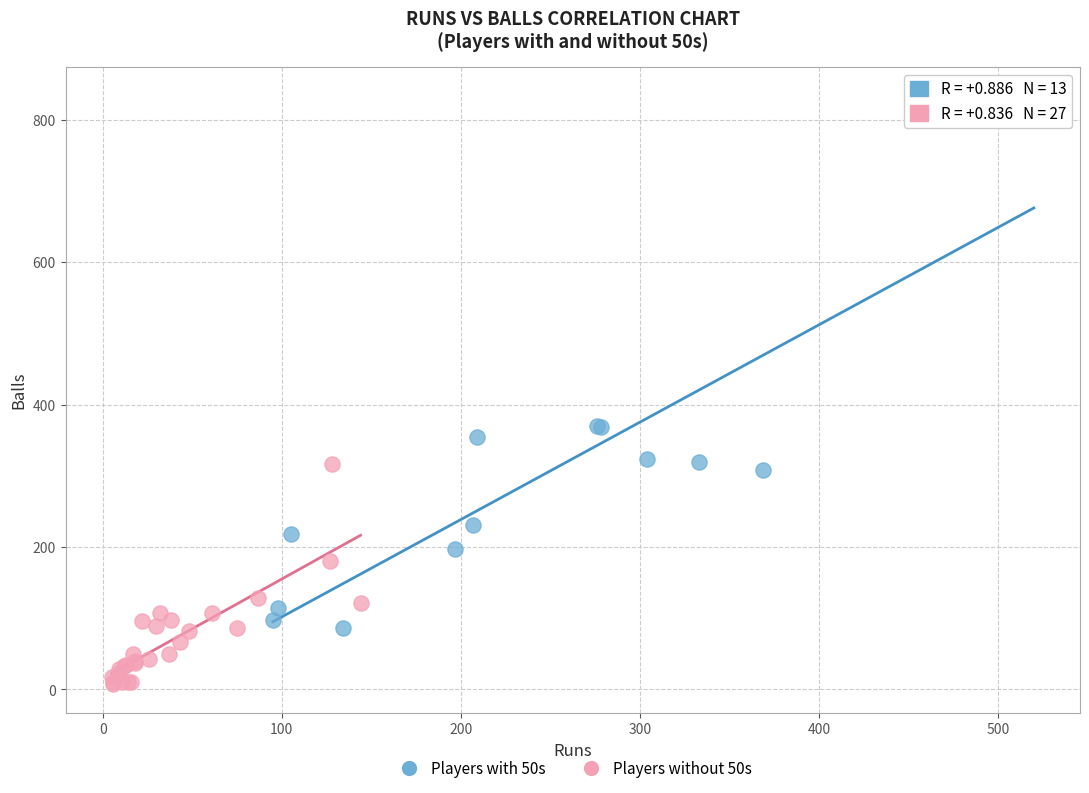

What are all the series names shown in the legend?

Players with 50s, Players without 50s